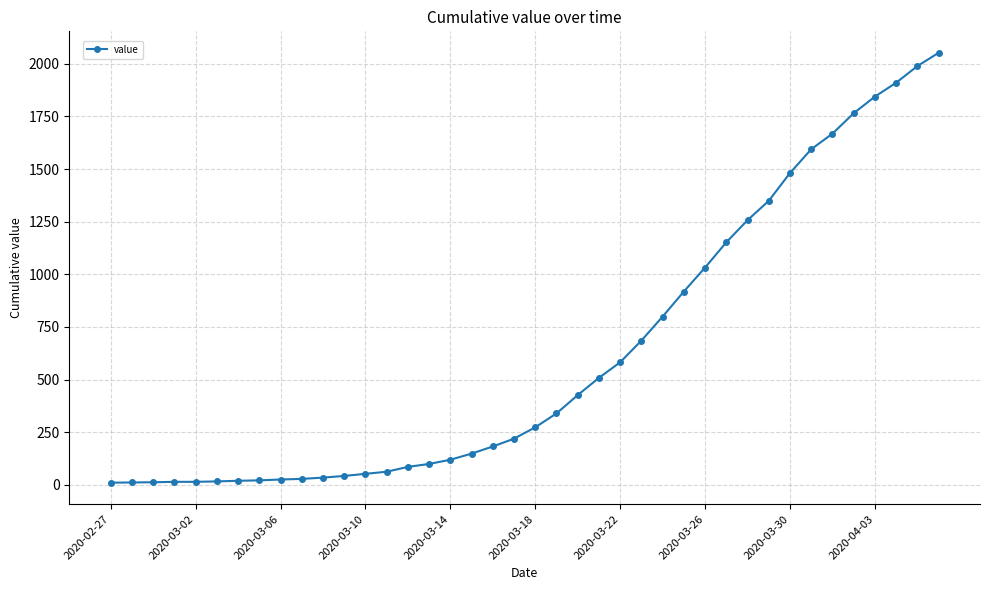

What is the greatest value displayed?

2052